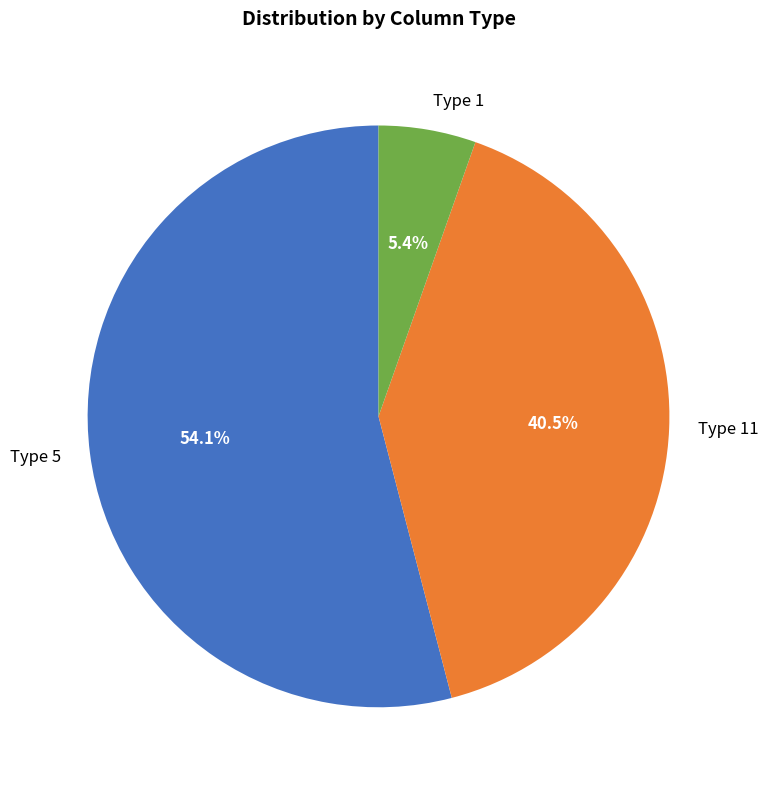

Does any single category account for the majority?

Yes